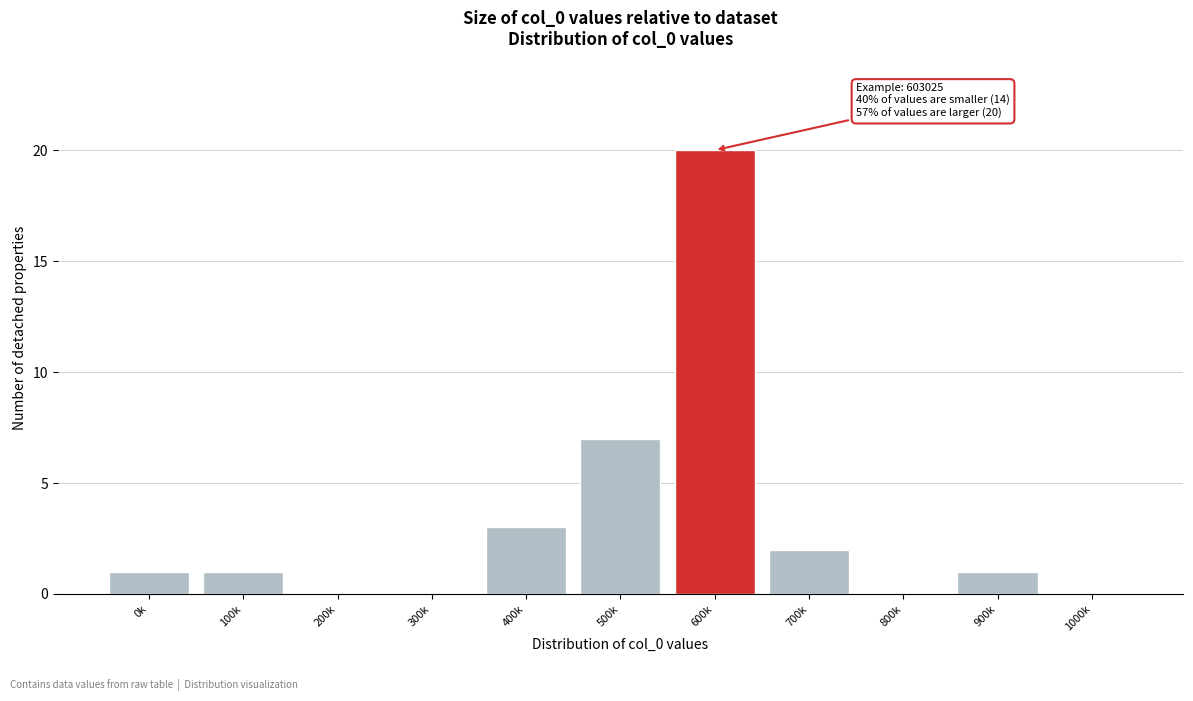

Reading left to right, extract all data points from this chart.

0k=1	100k=1	200k=0	300k=0	400k=3	500k=7	600k=20	700k=2	800k=0	900k=1	1000k=0